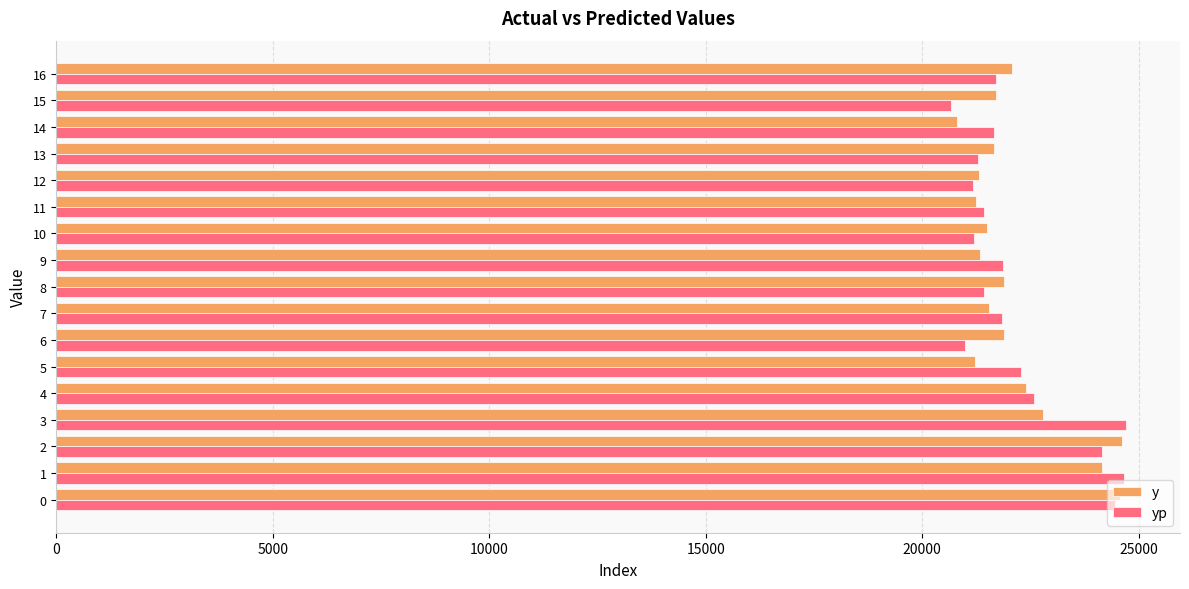

True or false: y has a value of 34125.5 at 9.

False